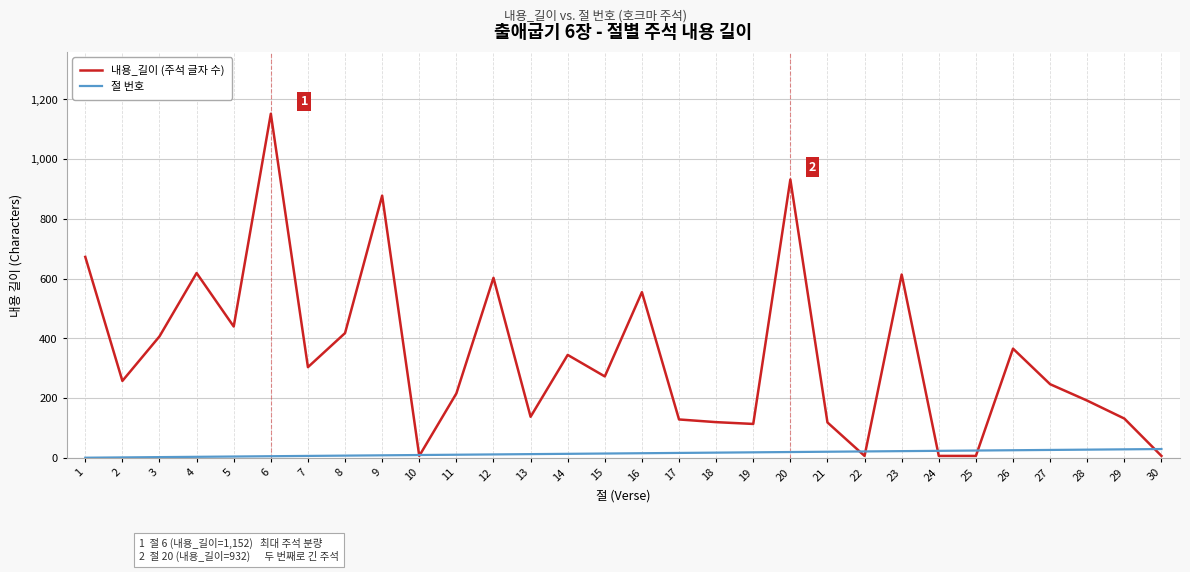

Between 15 and 29, which series saw the biggest shift?

내용_길이 (주석 글자 수)